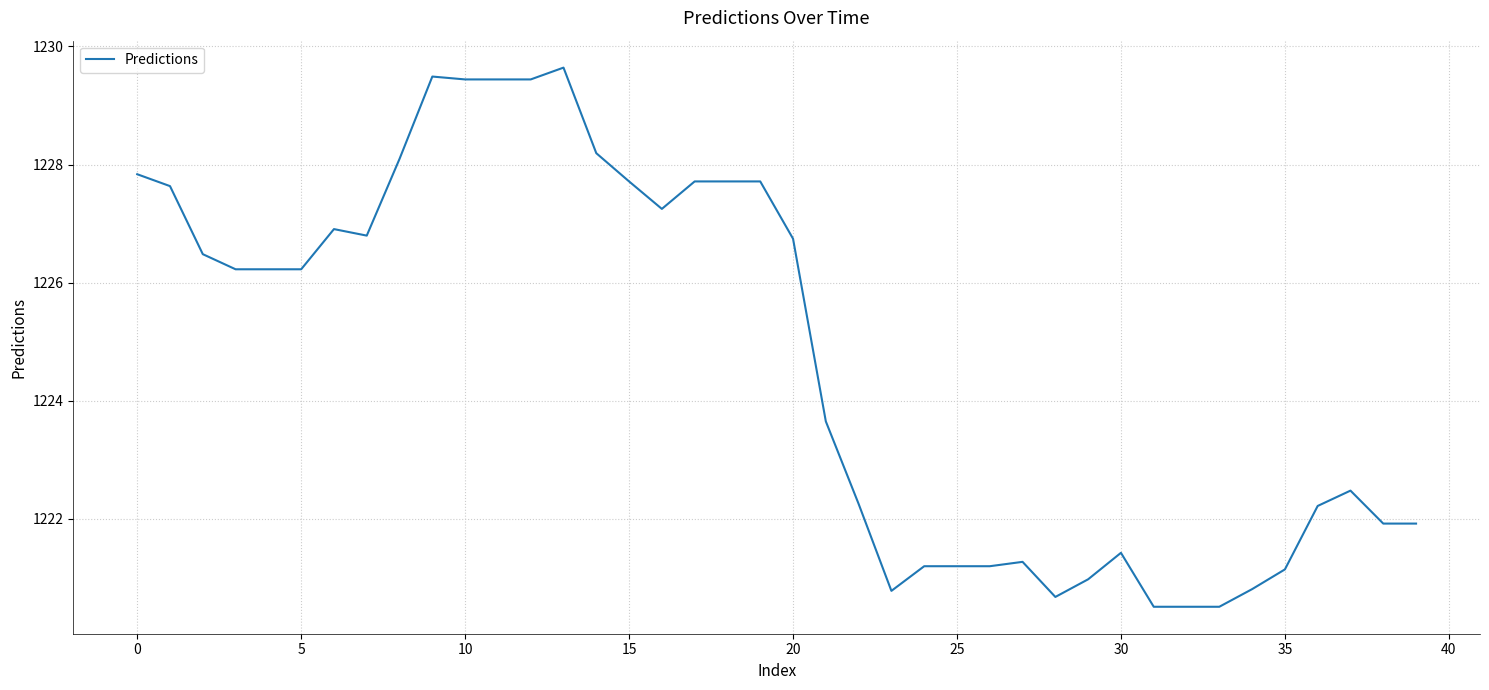

Count the number of values greater than 1226.

21